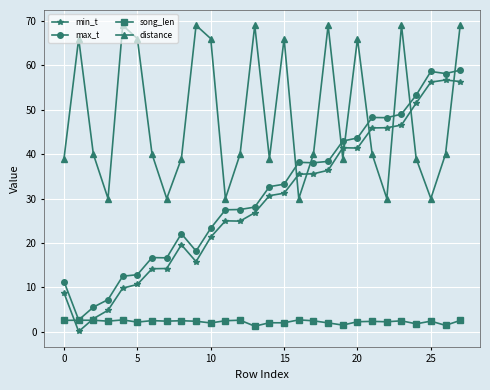

Which series has the largest total across all categories?

distance